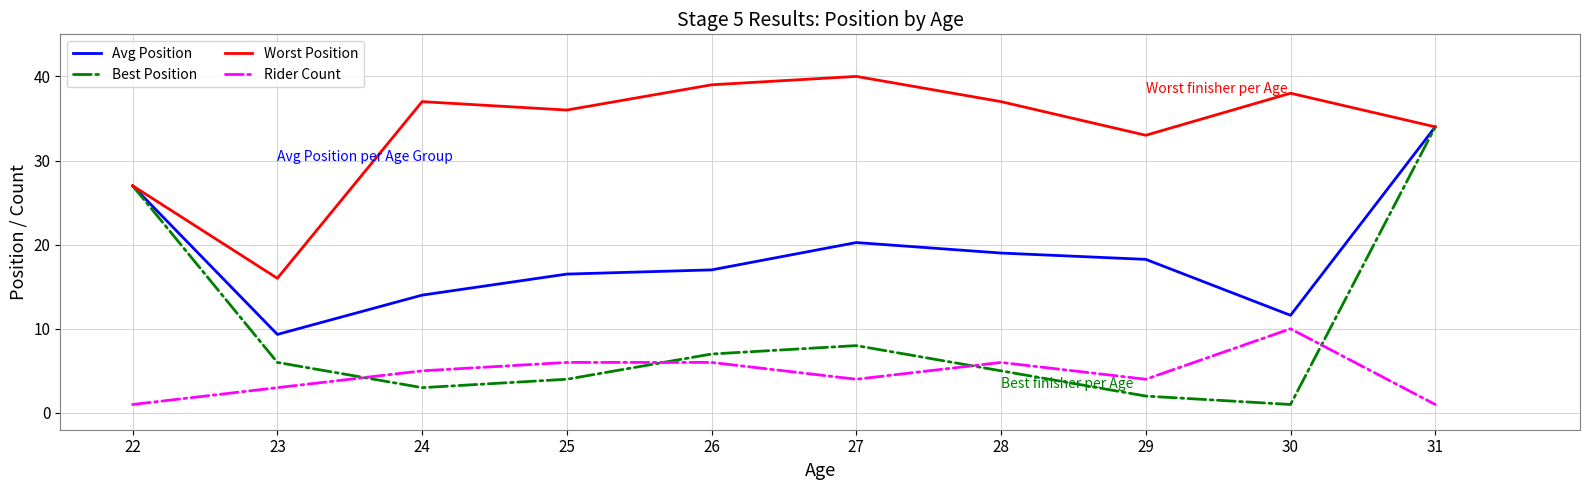

At which category is the sum across all series the highest?

31